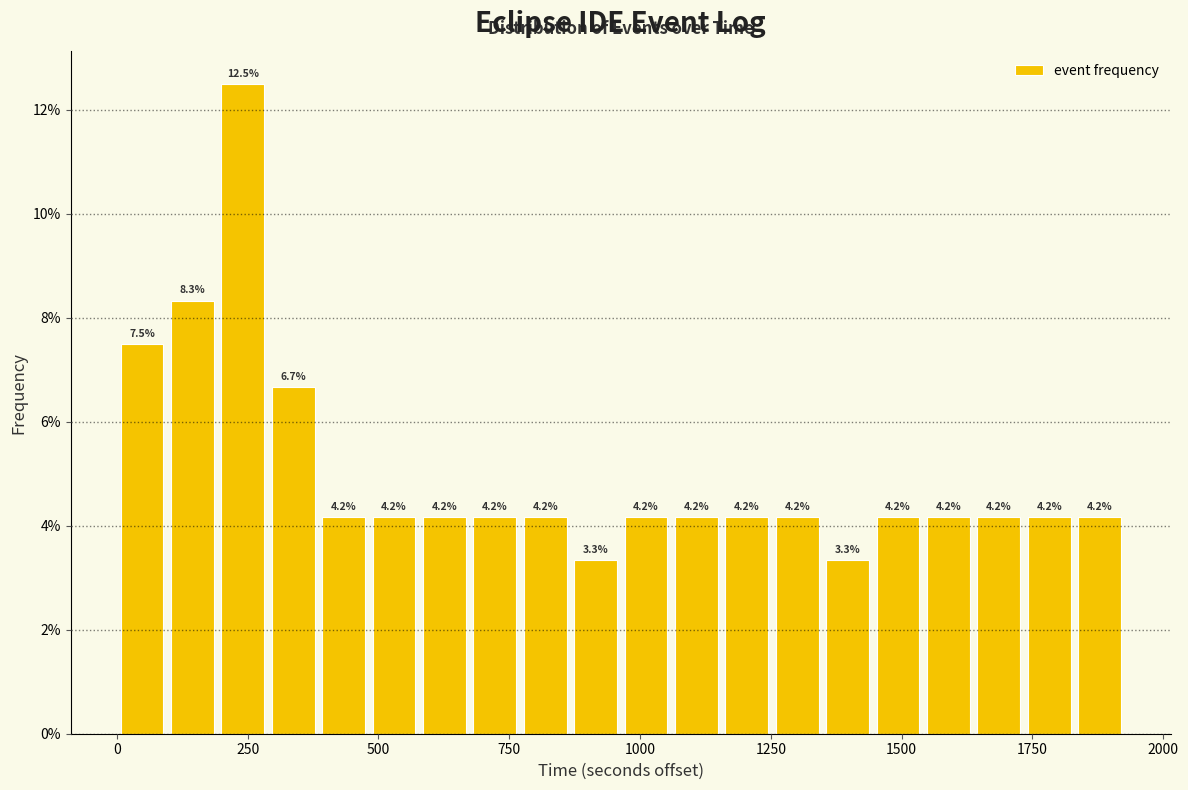

Read against the x-axis, roughly where is the centre of the tallest bar?

250